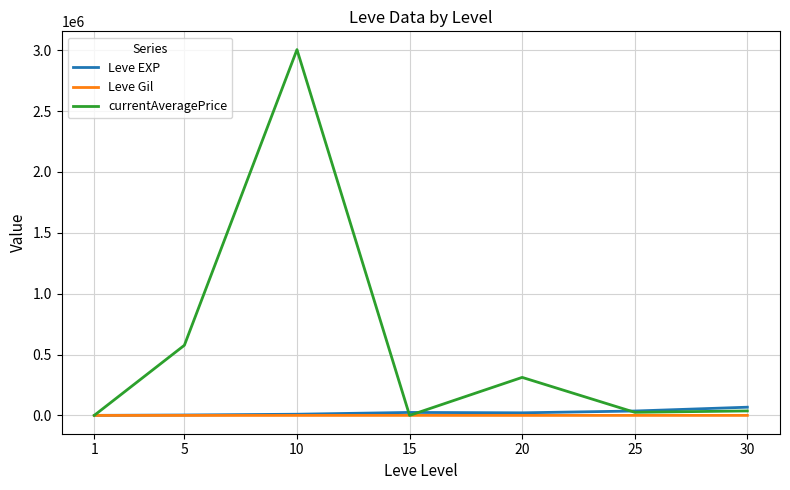

Which series has the largest total across all categories?

currentAveragePrice